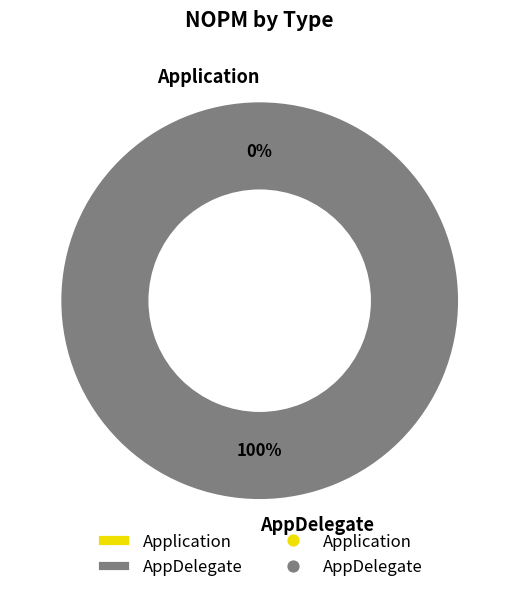

What is the change in value from Application to AppDelegate?

+1